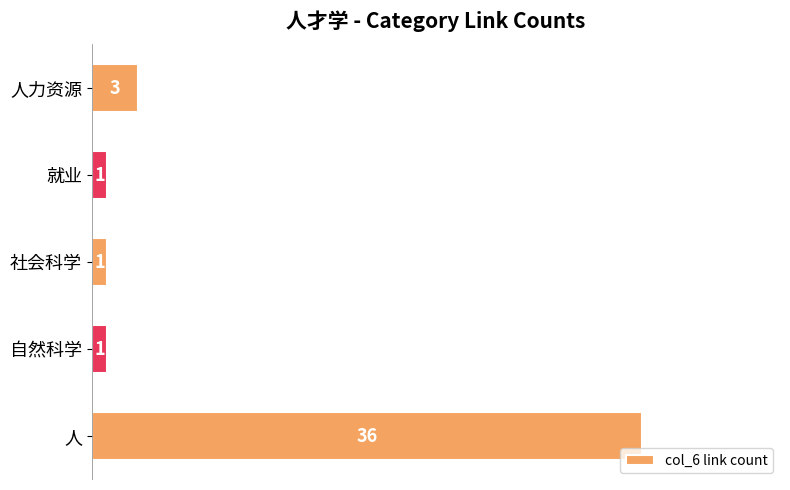

What is the average value?

8